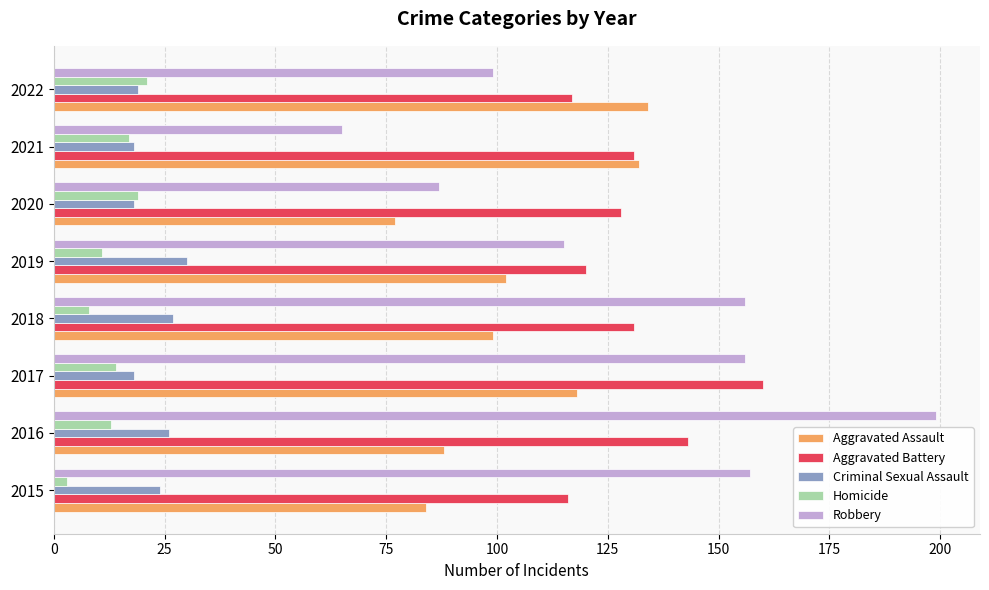

Which series has the widest spread of values?

Robbery